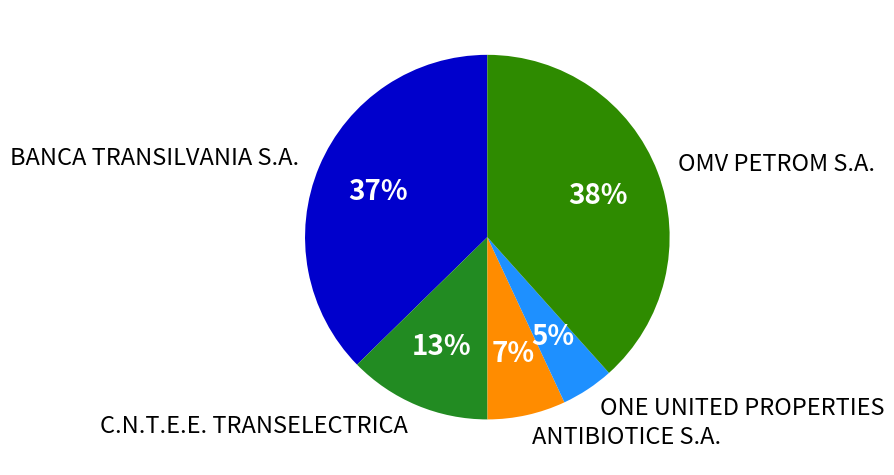

What percentage is the BANCA TRANSILVANIA S.A. slice, to the nearest percent?

37%